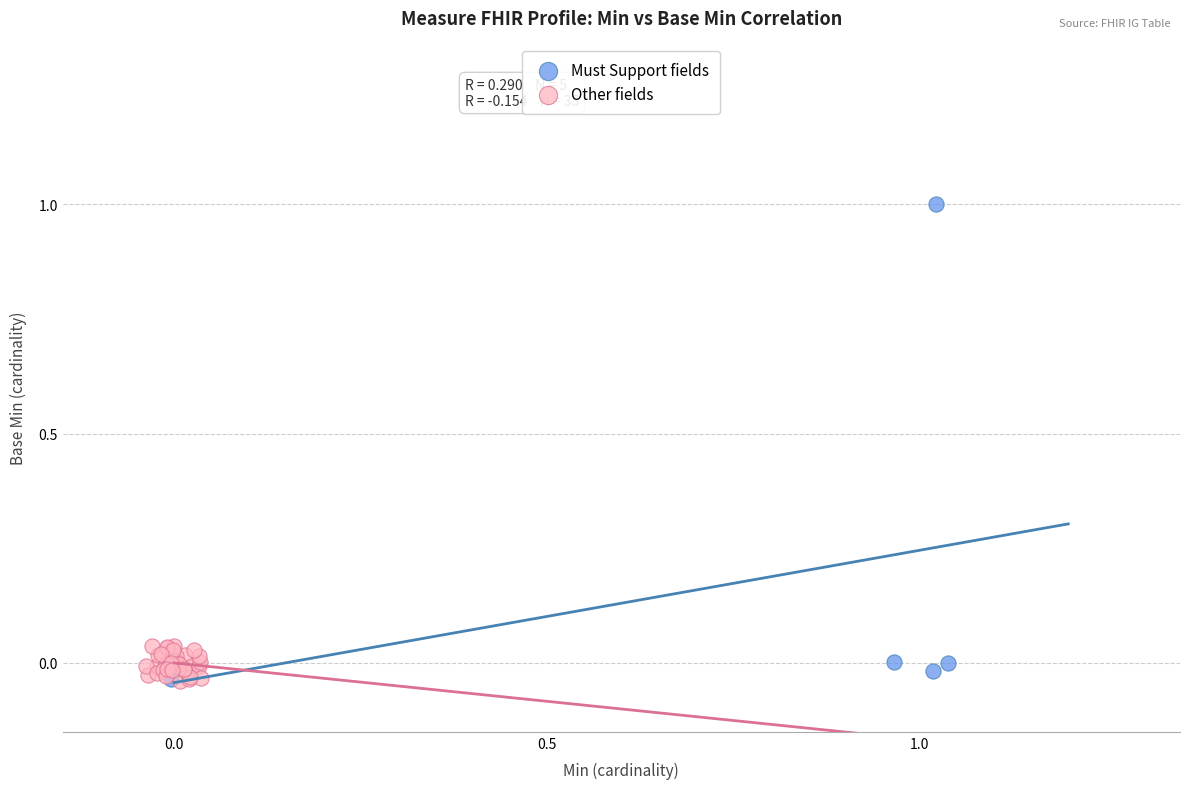

Which series has the widest spread of Y values?

Must Support fields